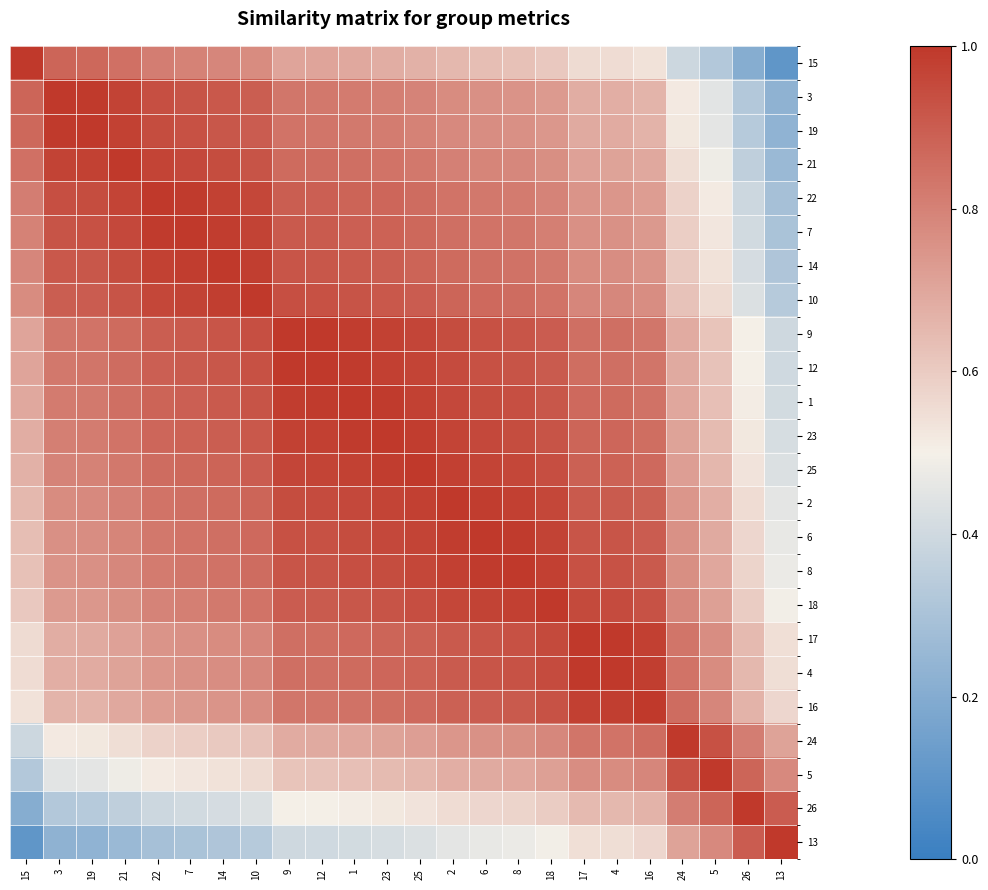

At which category does the chart reach its peak across all series?

15